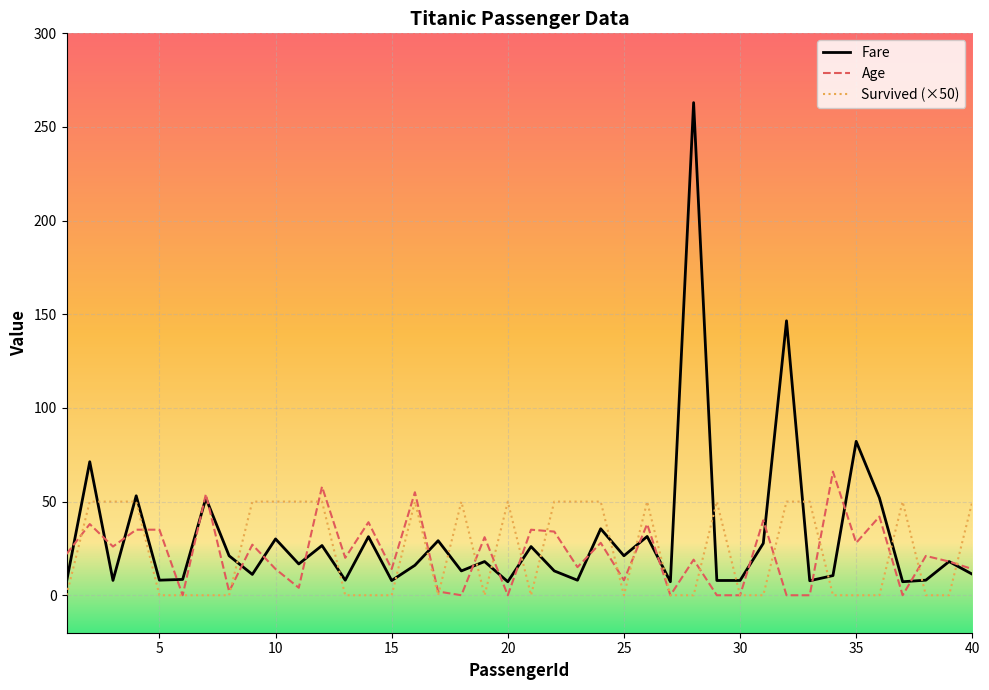

Rank the series by their maximum value, from highest to lowest.

Fare, Age, Survived (×50)